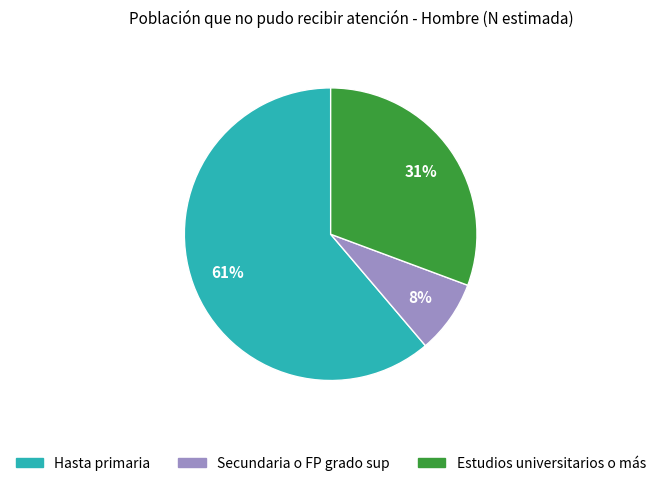

Count the number of slices in the pie.

3